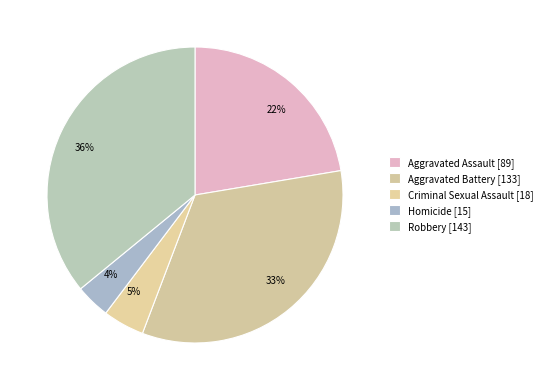

Which category has the biggest portion of the pie?

Robbery